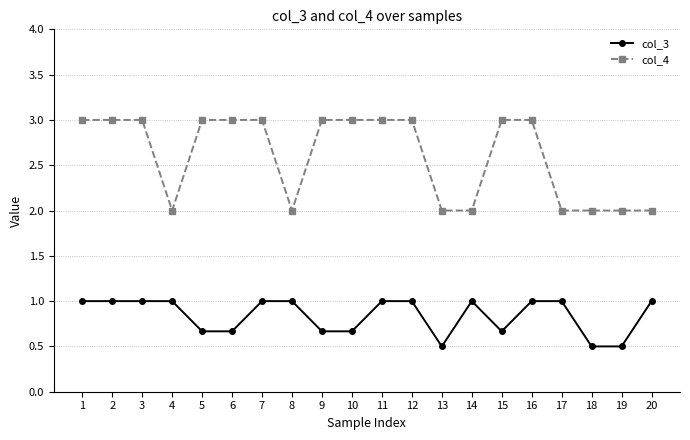

The value of col_4 at 17 is 3.0. True or false?

False